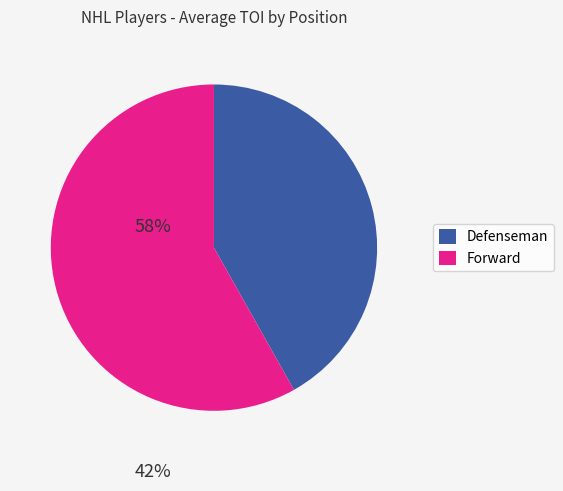

The Forward slice represents 30% of the pie. True or false?

False